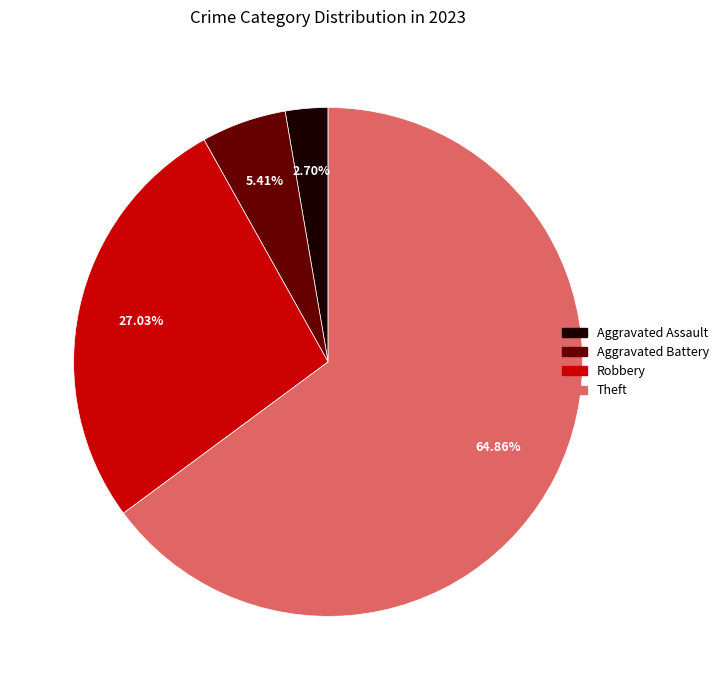

How many slices are in this pie chart?

4